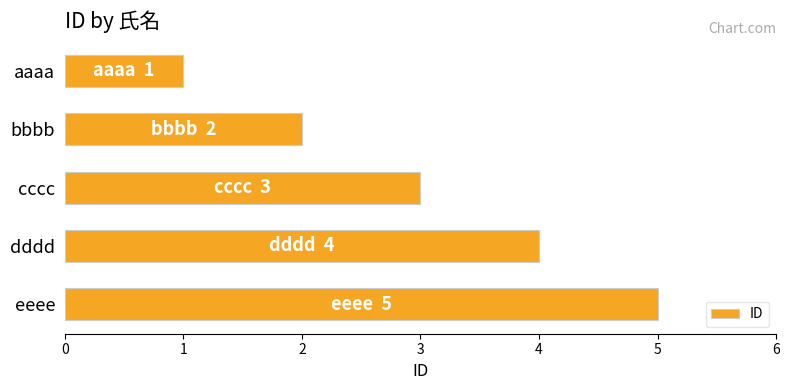

How many values are between 2 and 4?

3